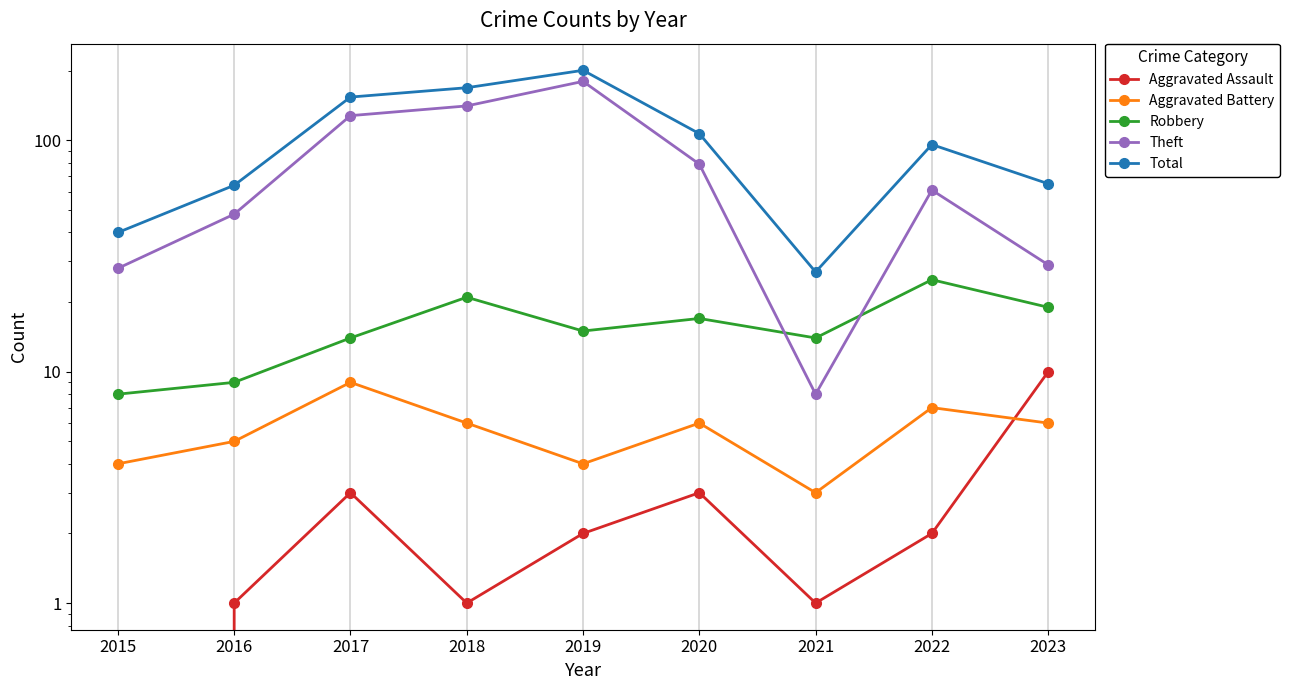

What is the maximum value shown in the chart?

201